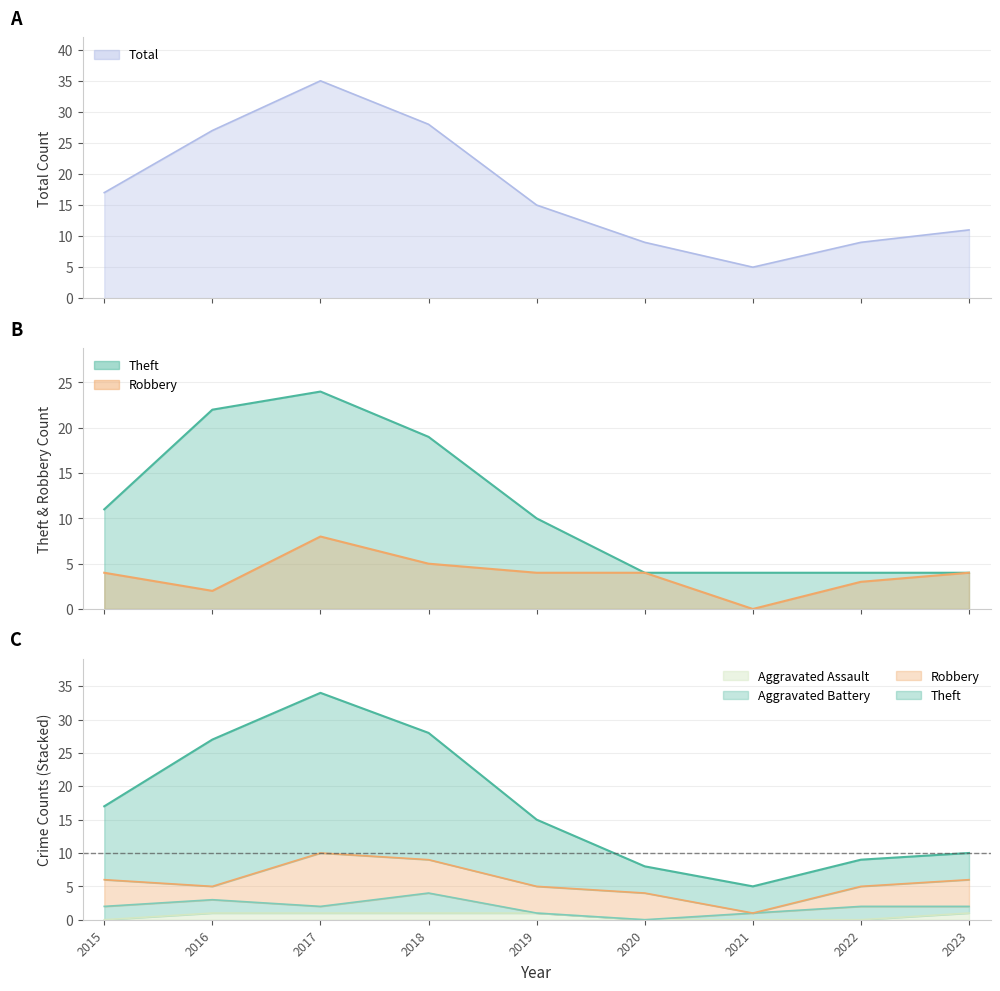

True or false: Aggravated Assault and Total cross at least once.

False